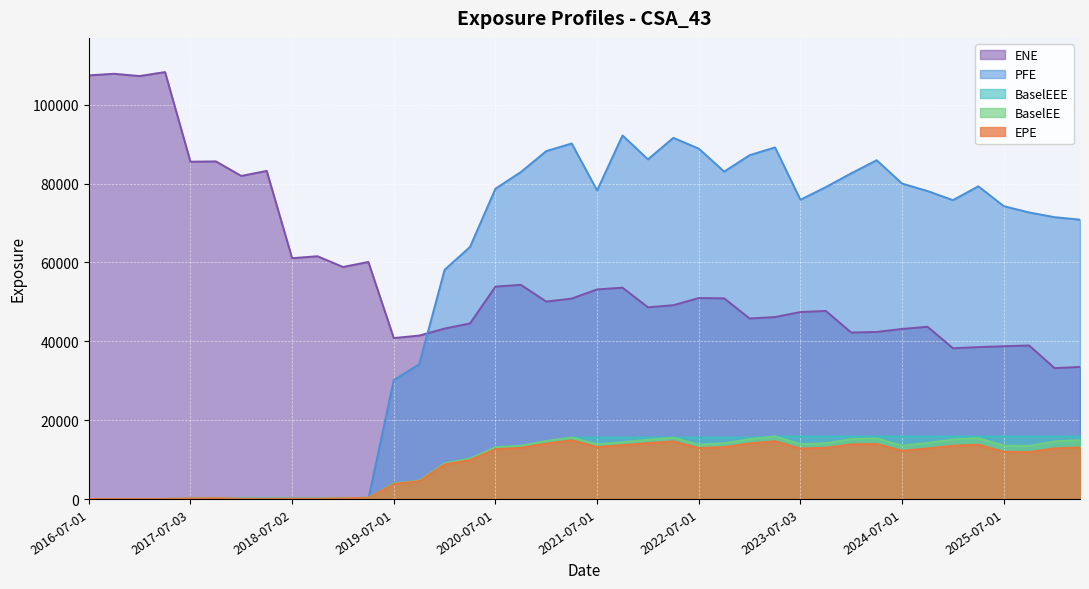

What is the label of the 14th point from the right?

2023-01-03